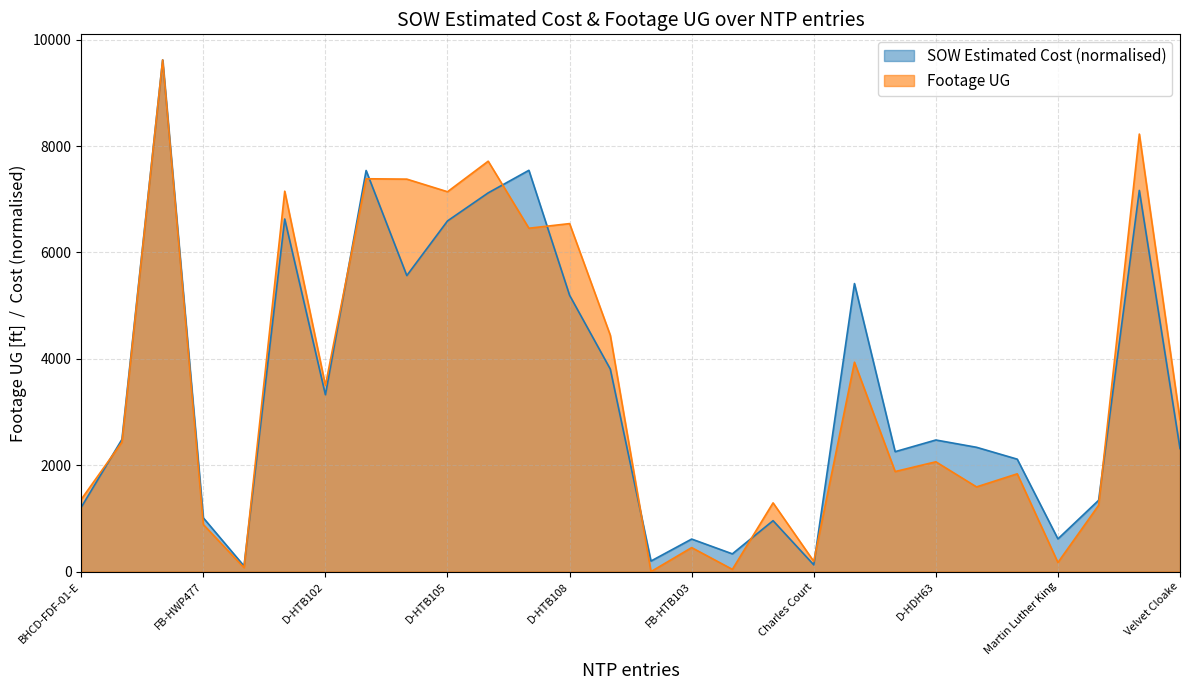

How many lines are shown in the chart?

2